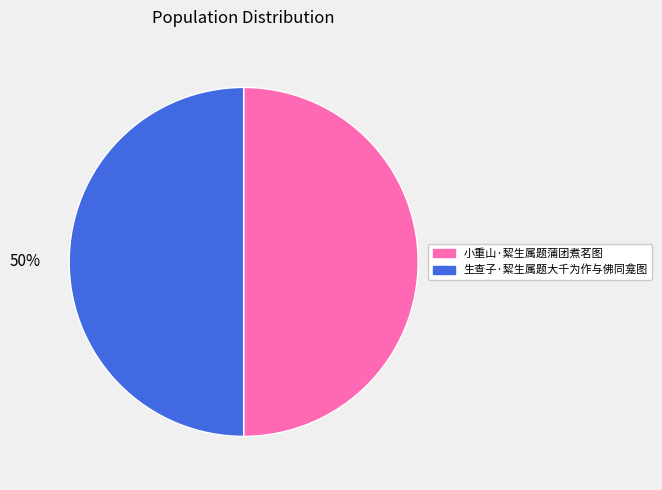

Combined, do 小重山·絜生属题蒲团煮茗图 and 生查子·絜生属题大千为作与佛同龛图 account for over 50%?

Yes